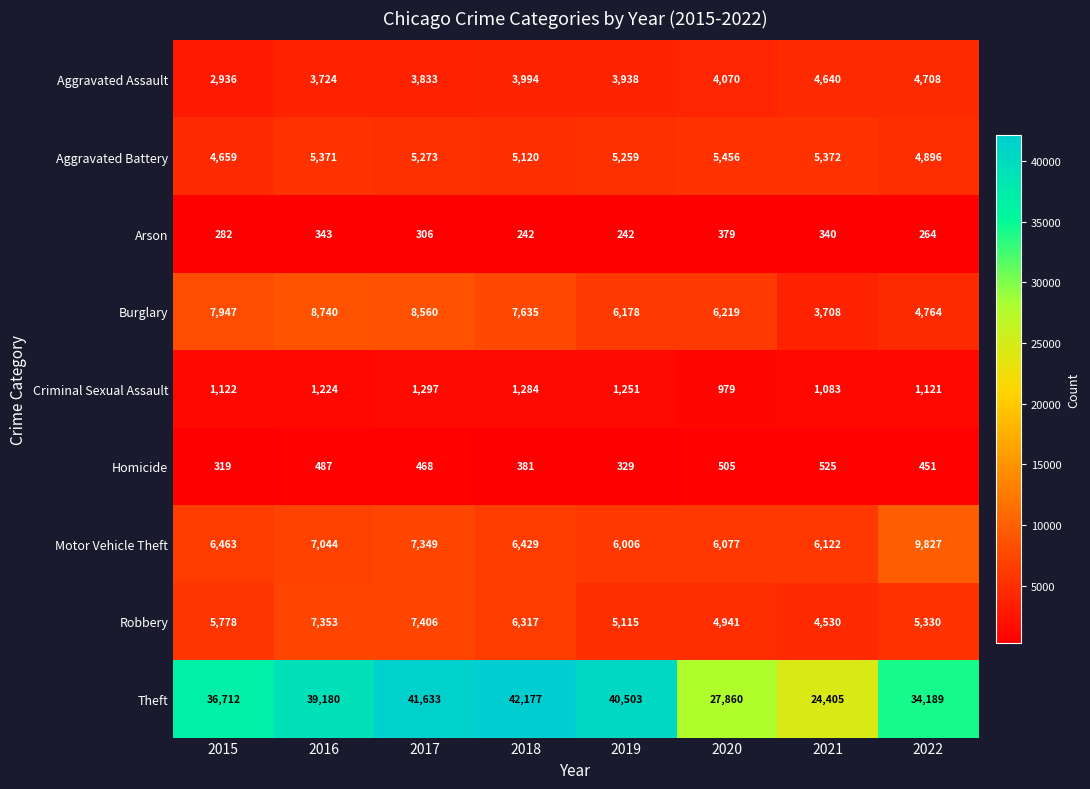

How many distinct data groups are displayed?

9